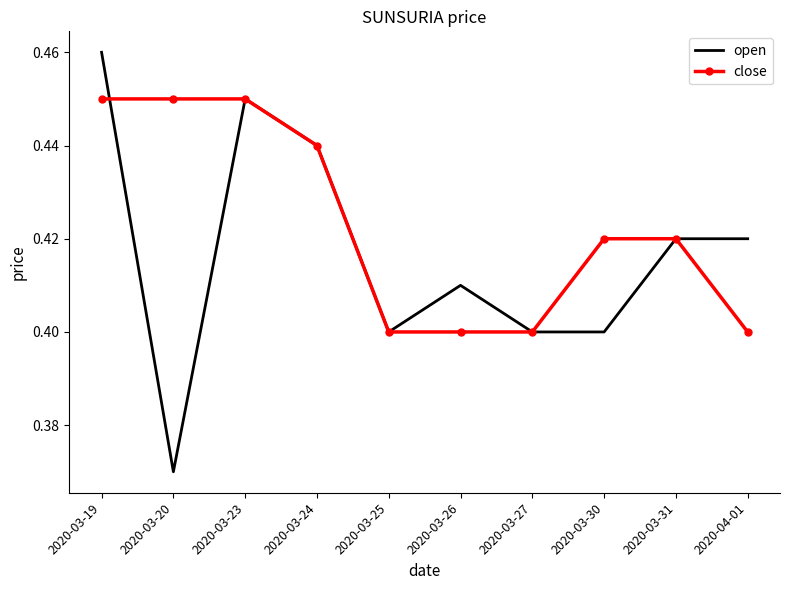

Between which two adjacent categories do open and close first intersect?

2020-03-19 and 2020-03-20